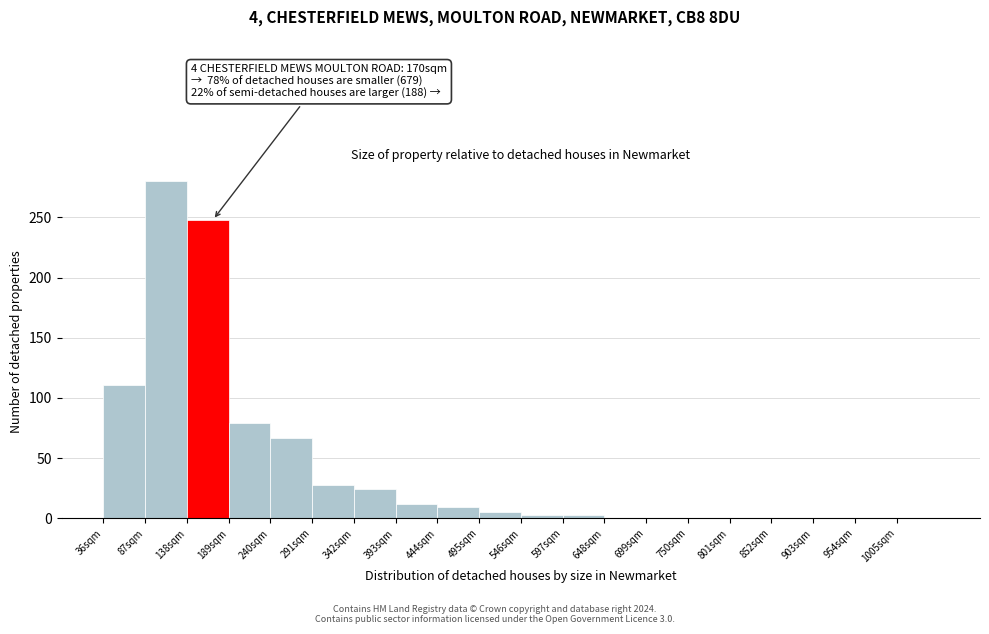

Which range on the x-axis has the tallest bar?

87 to 138